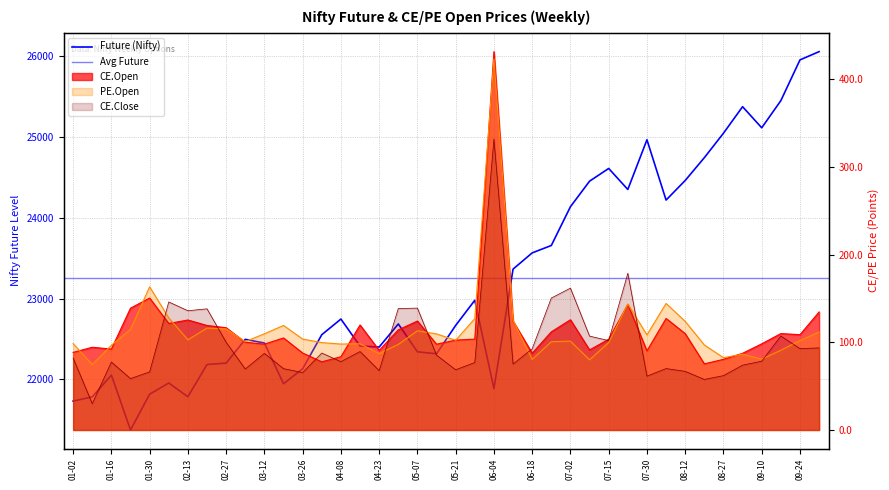

What is the value of the CE.Open point at the 37th from the left?

98.3